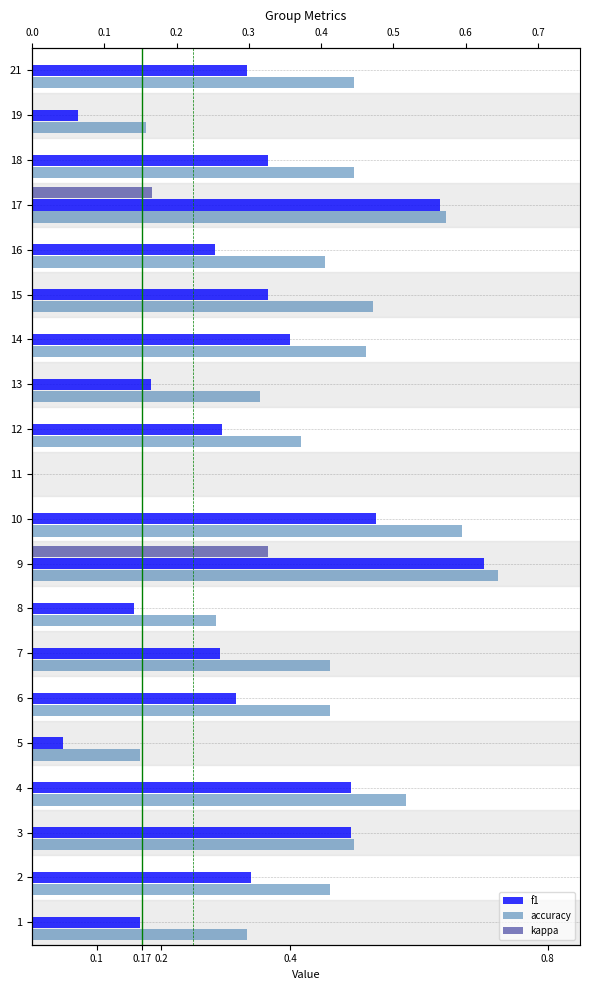

Which series changed the most between 2 and 14?

f1